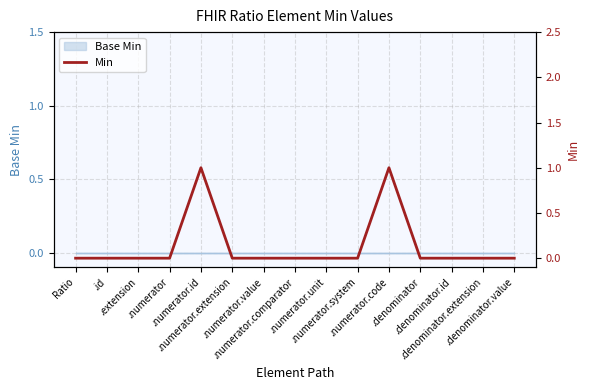

Which category has the lowest value across all series?

Ratio